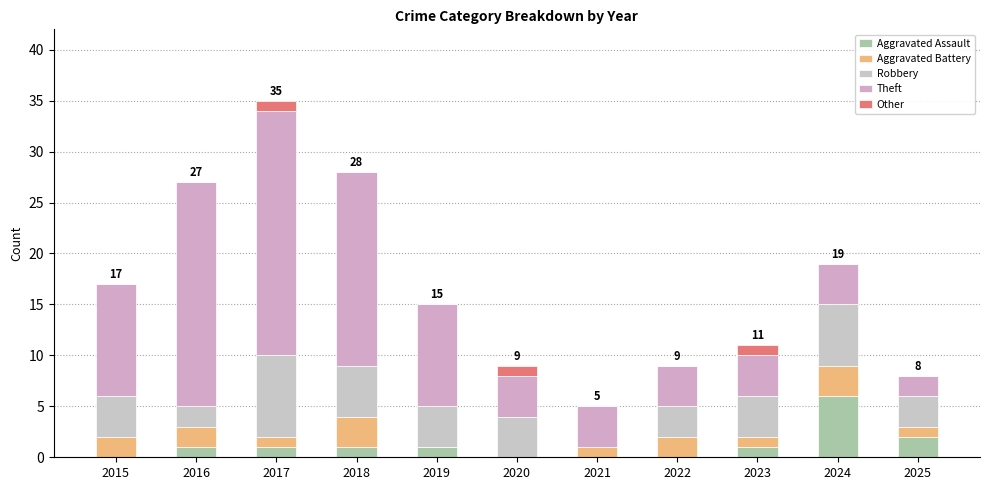

How many series are shown in this chart?

5